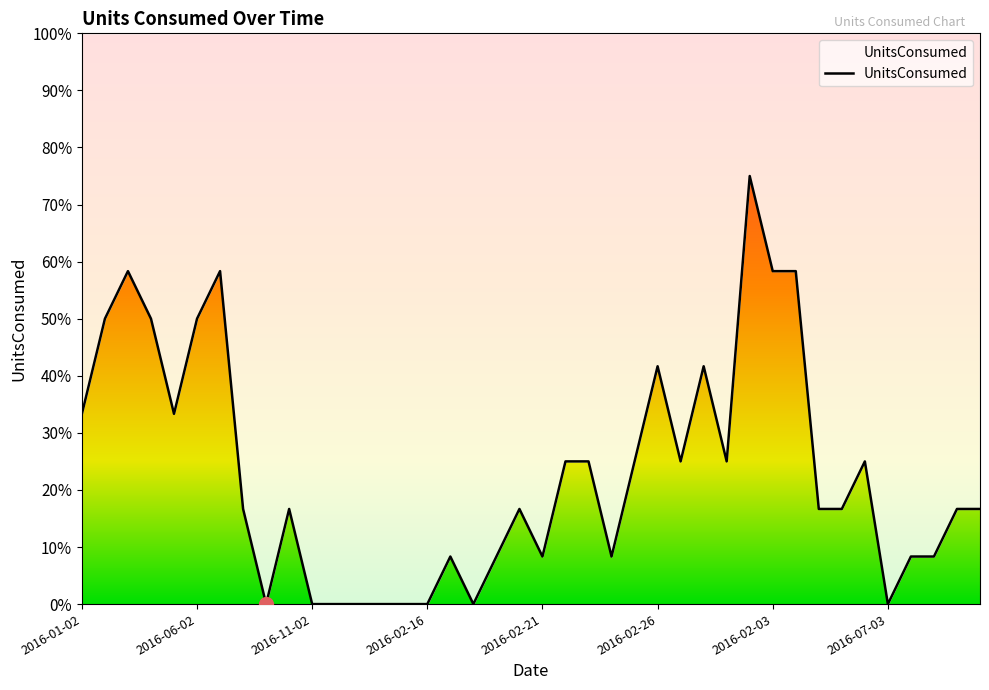

How many interior local peaks (higher than both neighbors) does the data have?

9